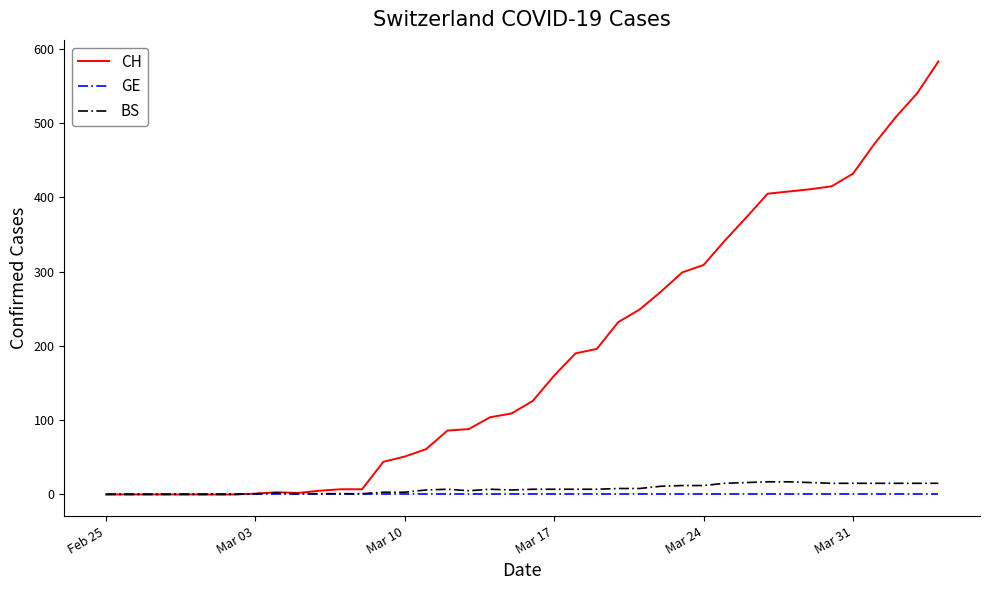

How many categories are shown in the chart?

40